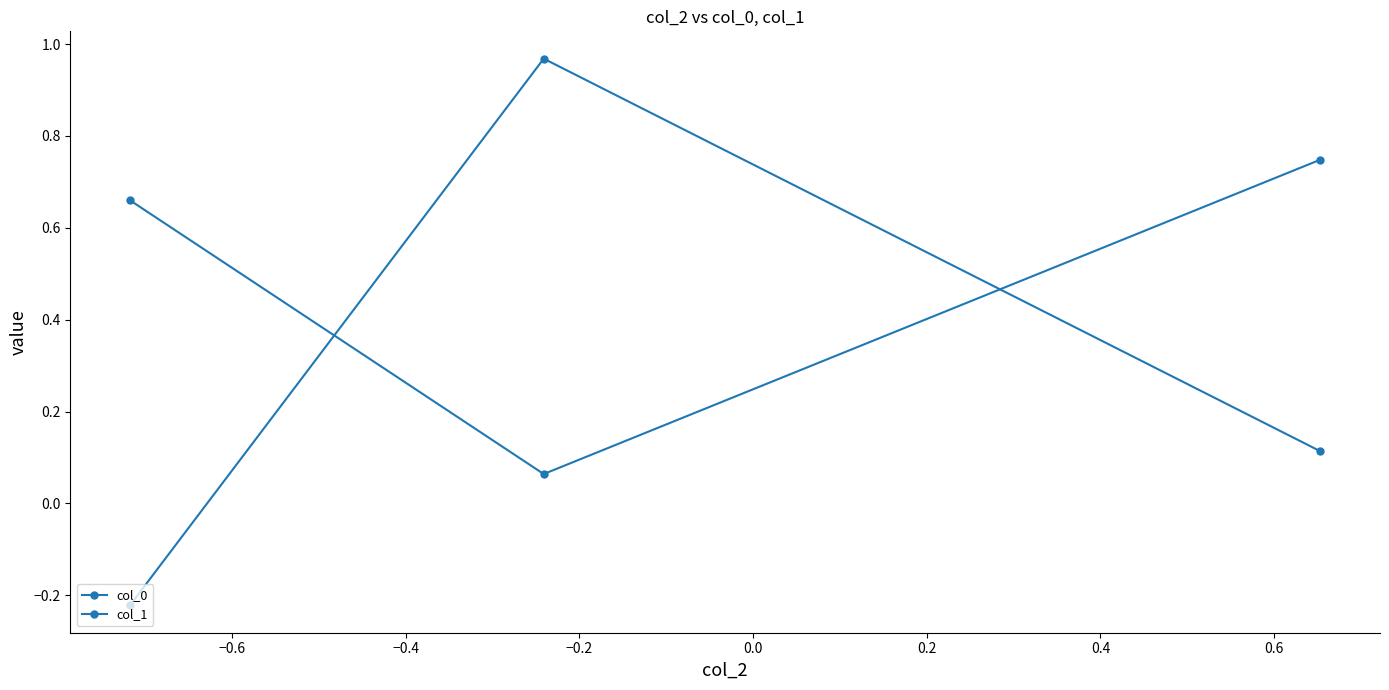

How many negative values does the col_1 series have?

1